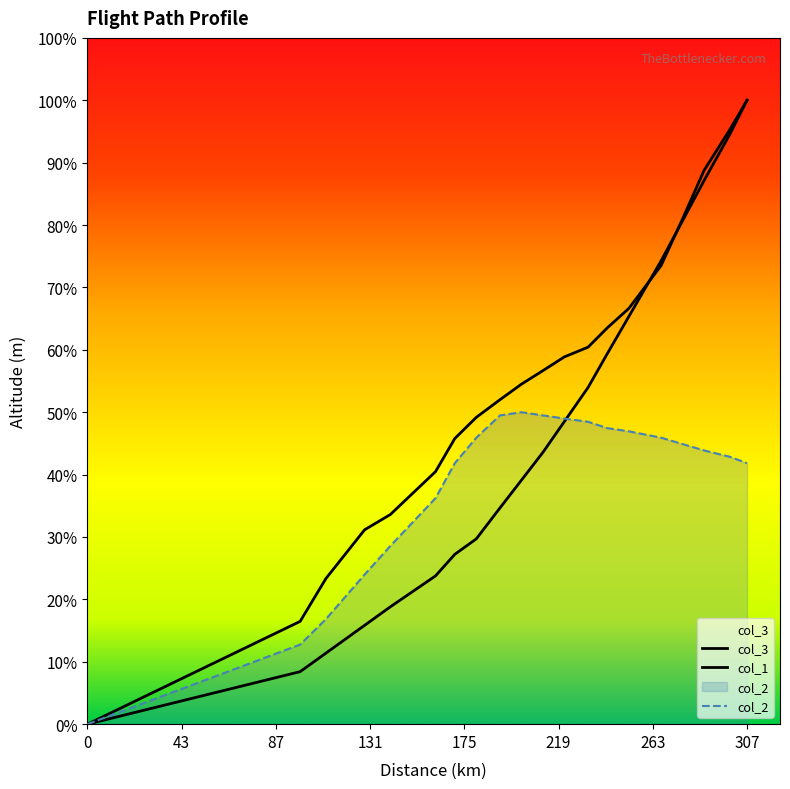

Does the chart display data point markers on the line(s)?

No